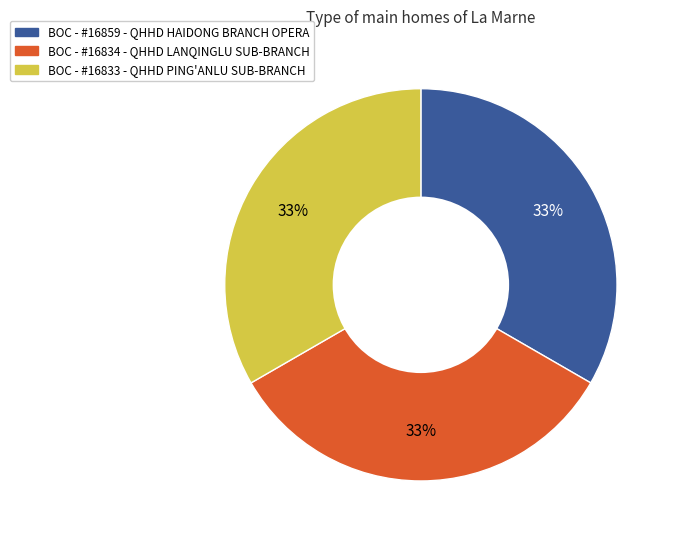

What percentage is the BOC - #16834 - QHHD LANQINGLU SUB-BRANCH slice, to the nearest percent?

33%